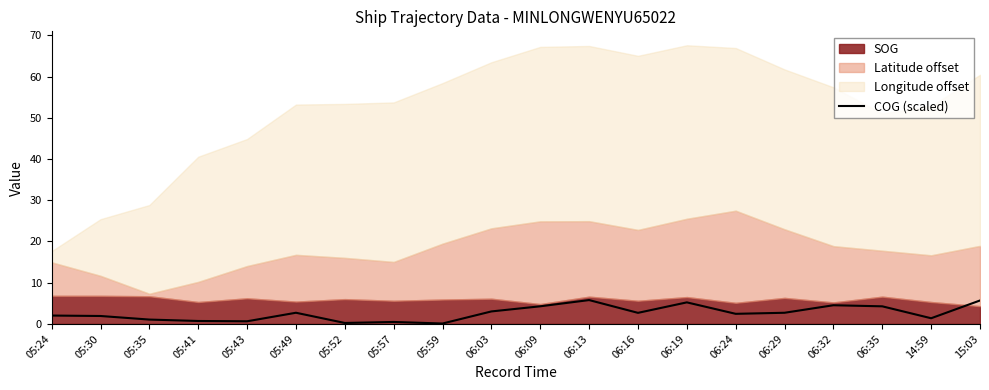

What is the label of the 11th point from the left?

06:09